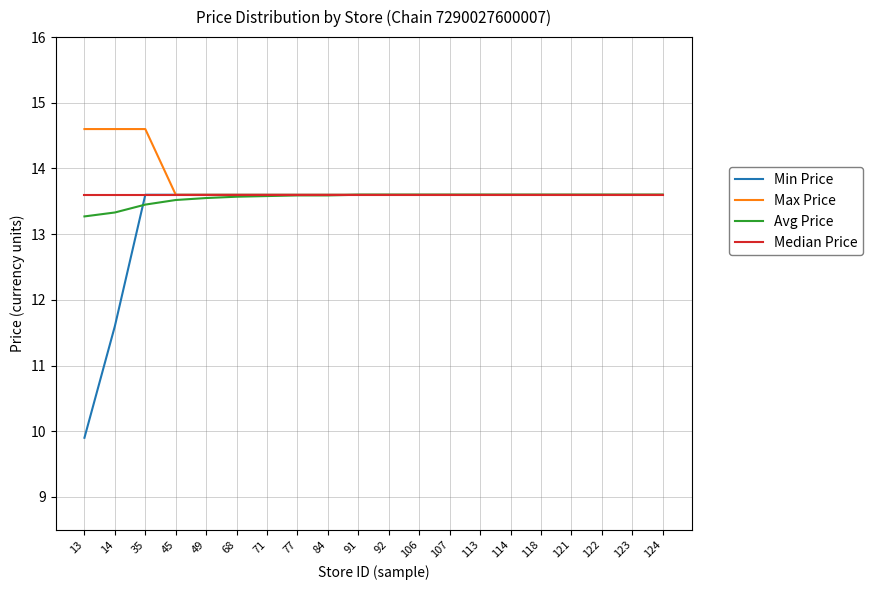

True or false: Avg Price has a value of 18.7 at 71.

False